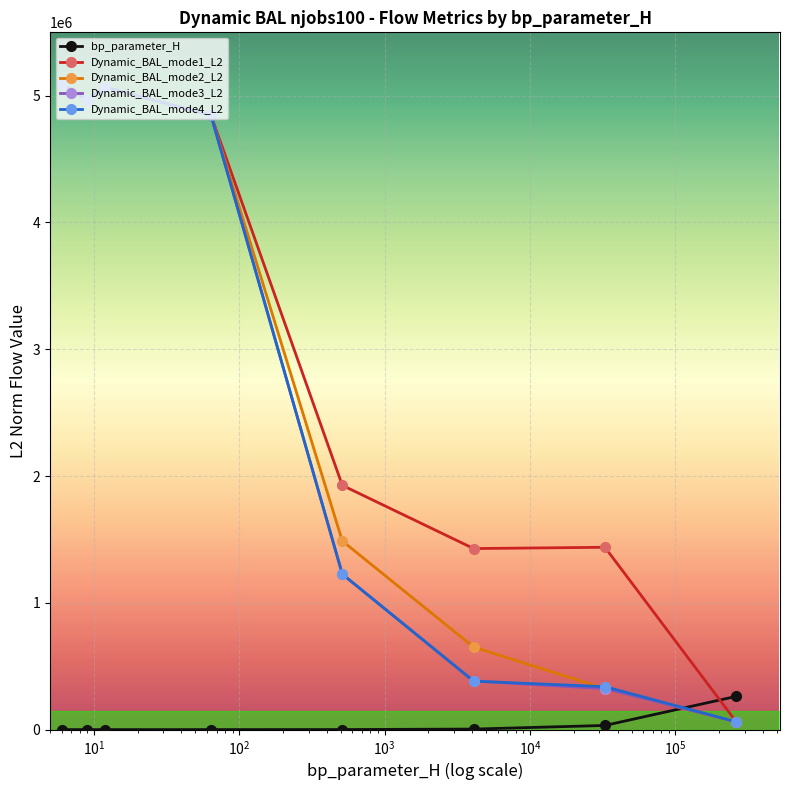

After their last crossing, which series has the higher values: bp_parameter_H or Dynamic_BAL_mode4_L2?

bp_parameter_H